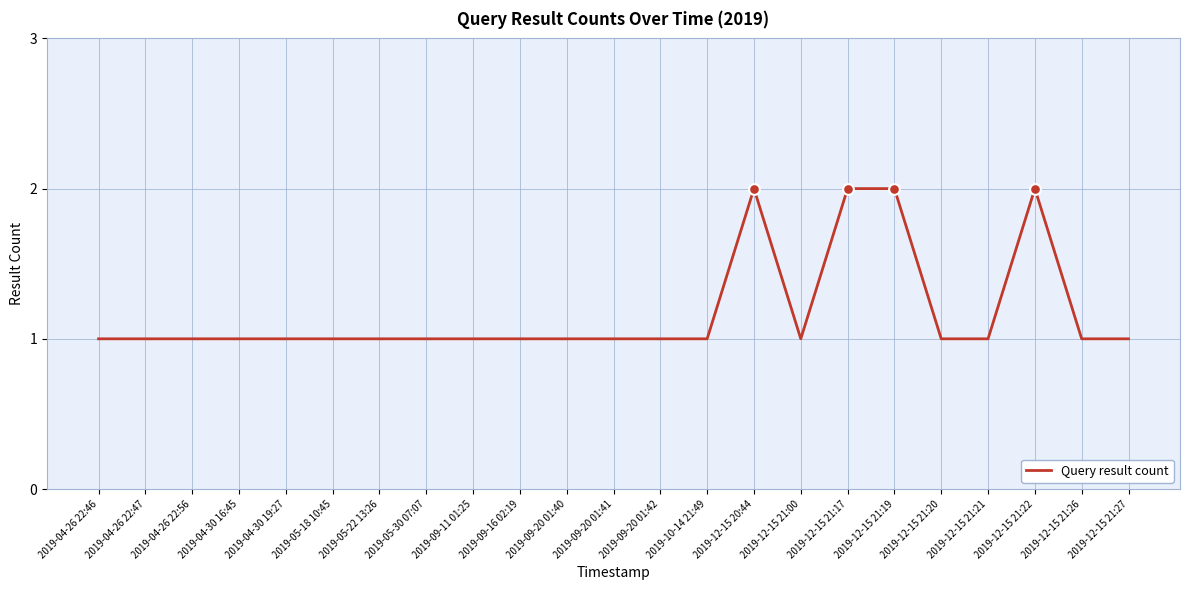

Between 2019-10-14 21:49 and 2019-12-15 20:44, which is larger?

2019-12-15 20:44